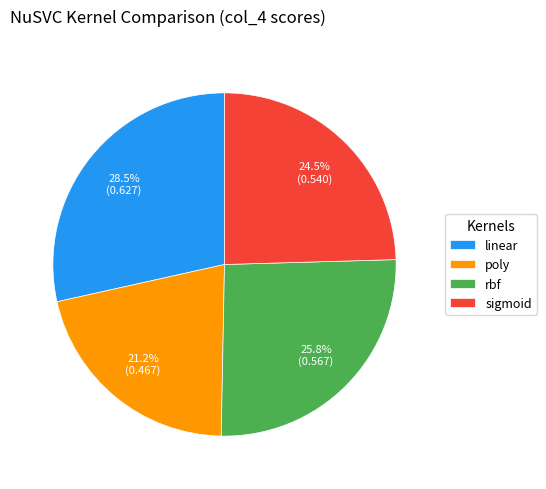

True or false: poly accounts for 11% of the total.

False